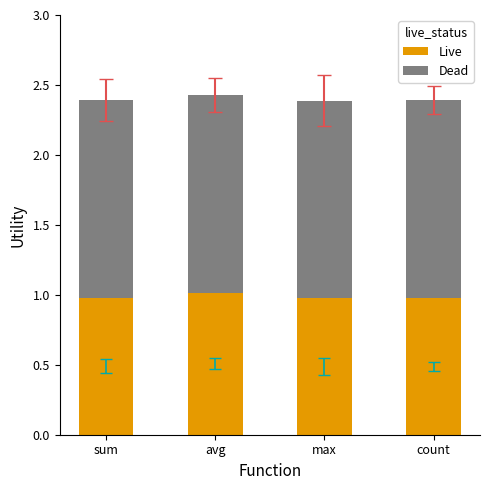

Reading left to right, list the values for the Live series.

sum=1.0	avg=1.0	max=1.0	count=1.0